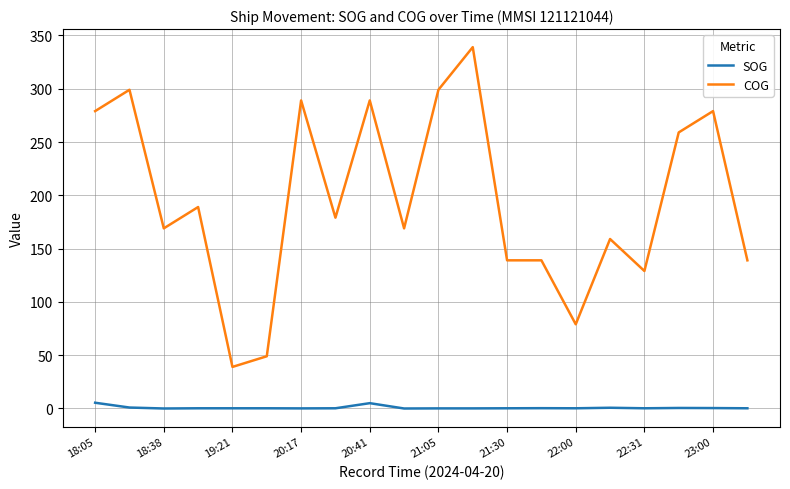

True or false: SOG and COG intersect in this chart.

False